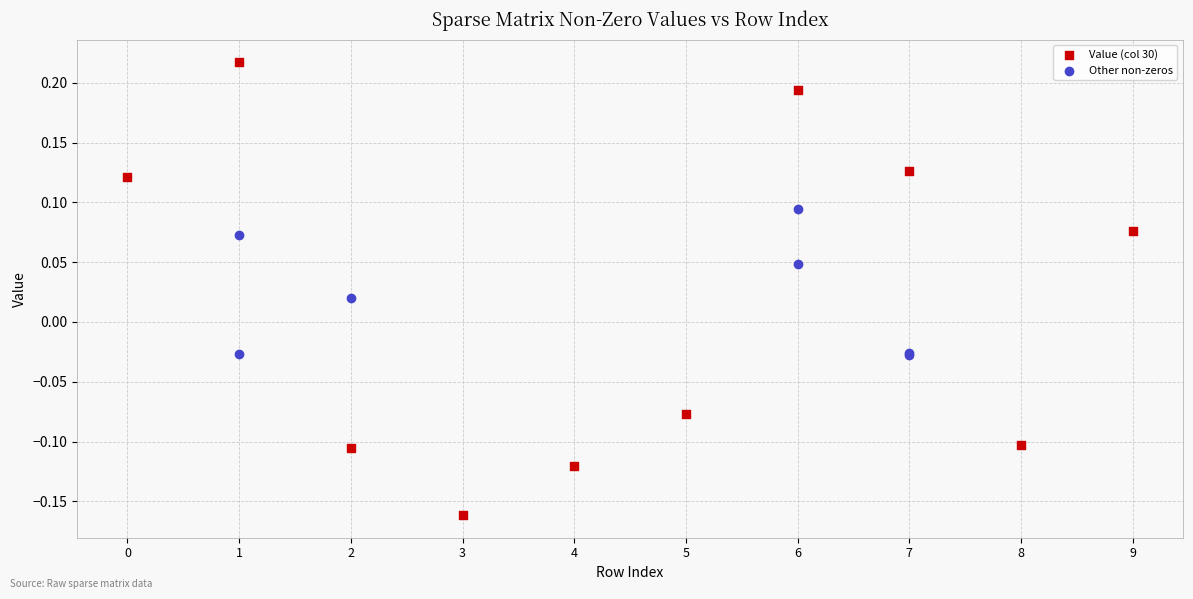

Which series contains the highest Y value?

Value (col 30)